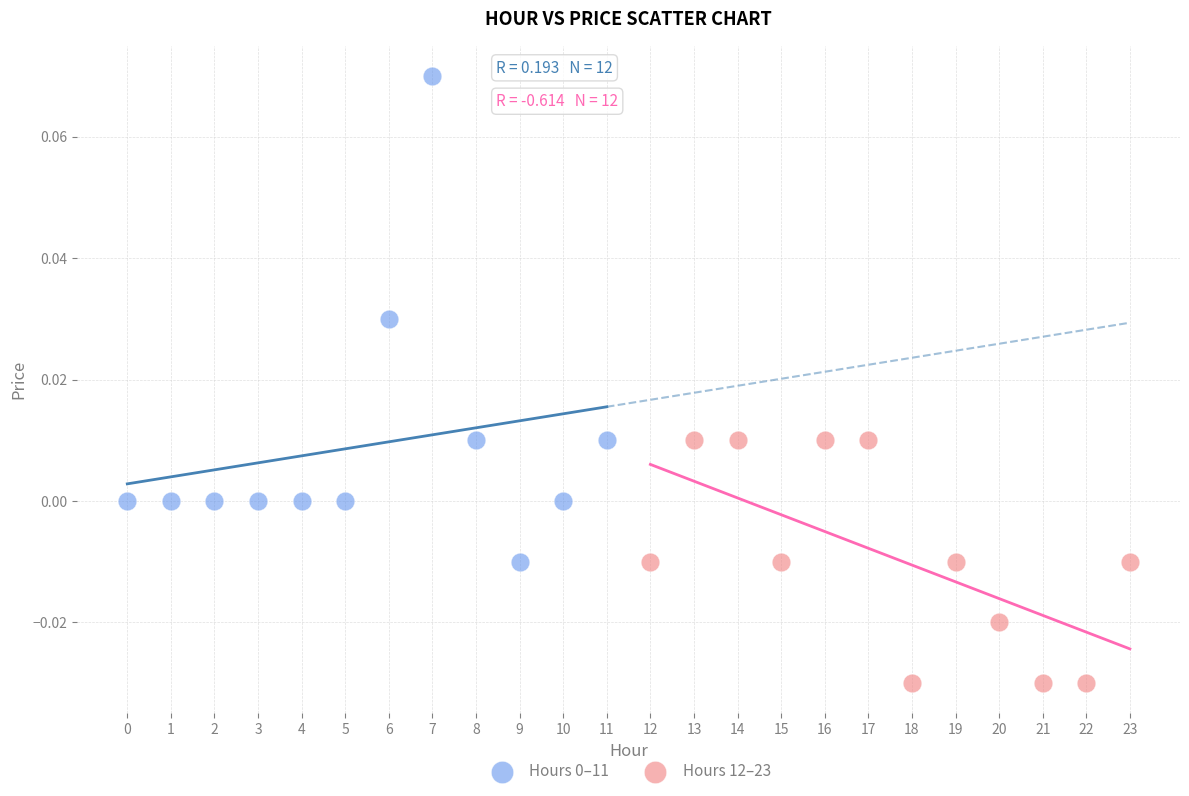

Which series contains the lowest Y value?

Hours 12–23